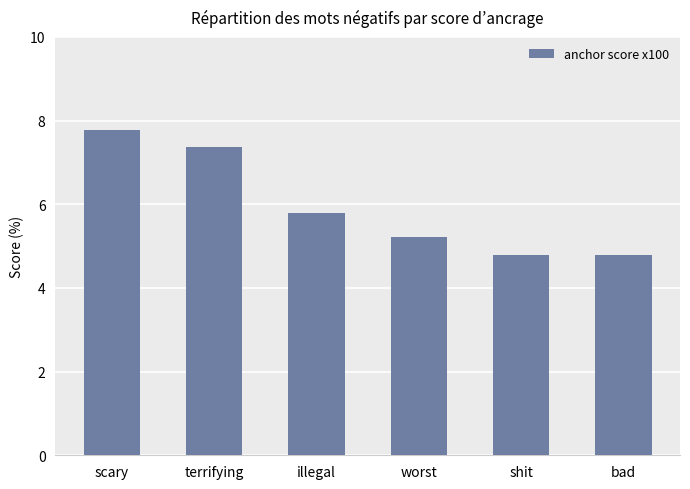

The value at bad is 4.8. True or false?

True